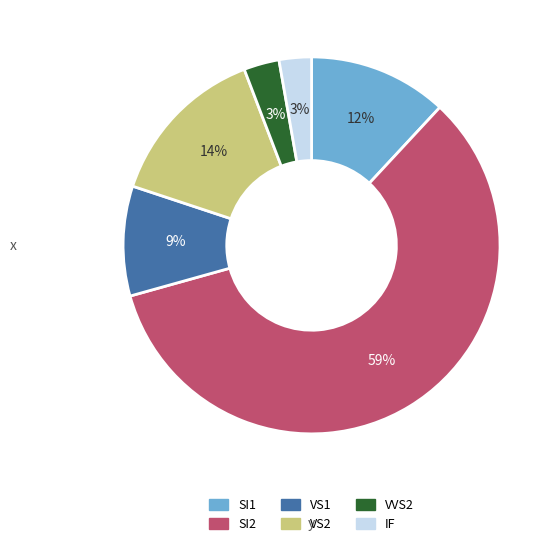

To the nearest percent, what portion does SI1 represent?

12%